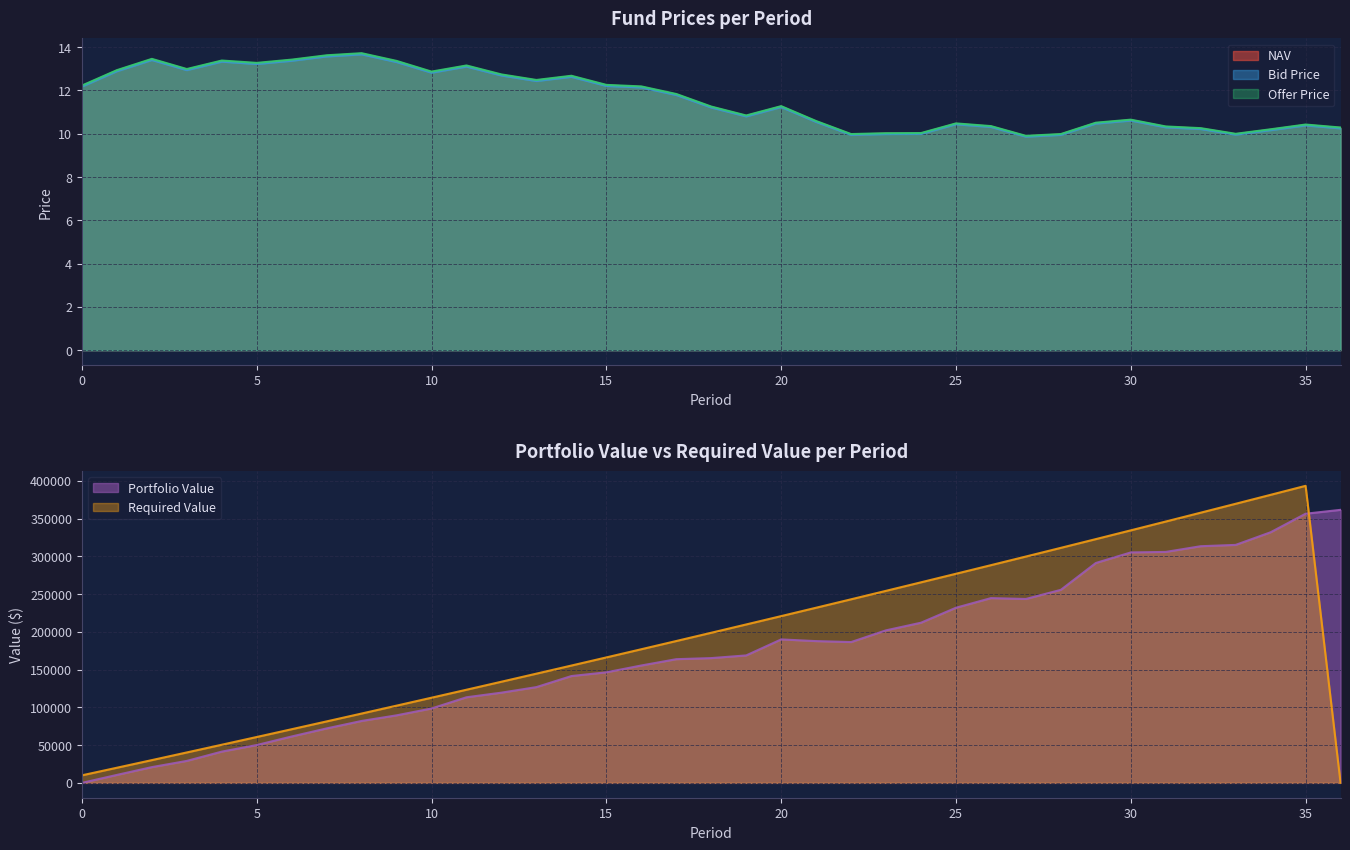

Is it true that Offer Price equals 12.9 at 10?

True